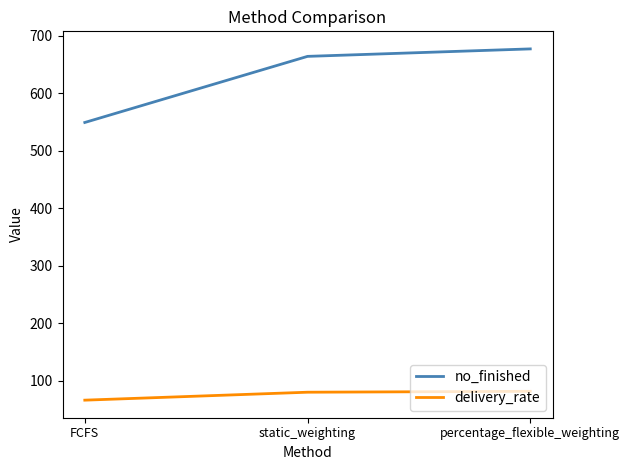

Does the chart have visible grid lines?

No